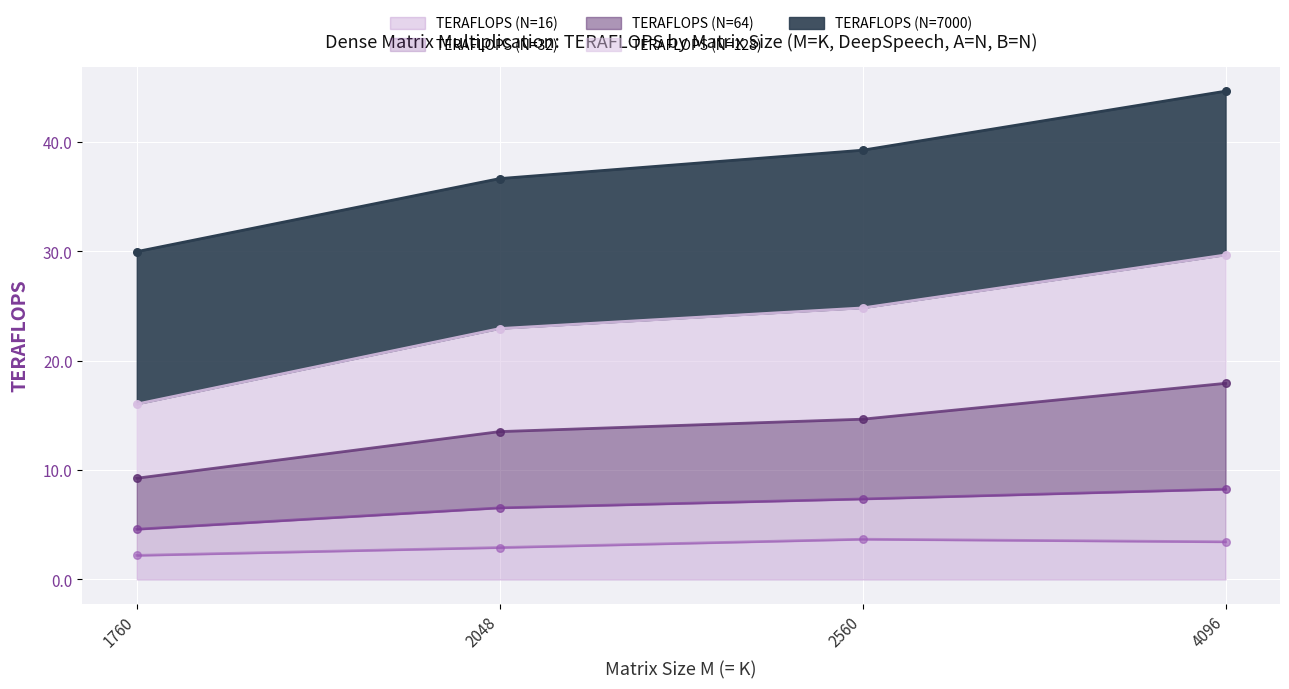

True or false: TERAFLOPS (N=16) has more than 1 points higher than both neighbors.

False